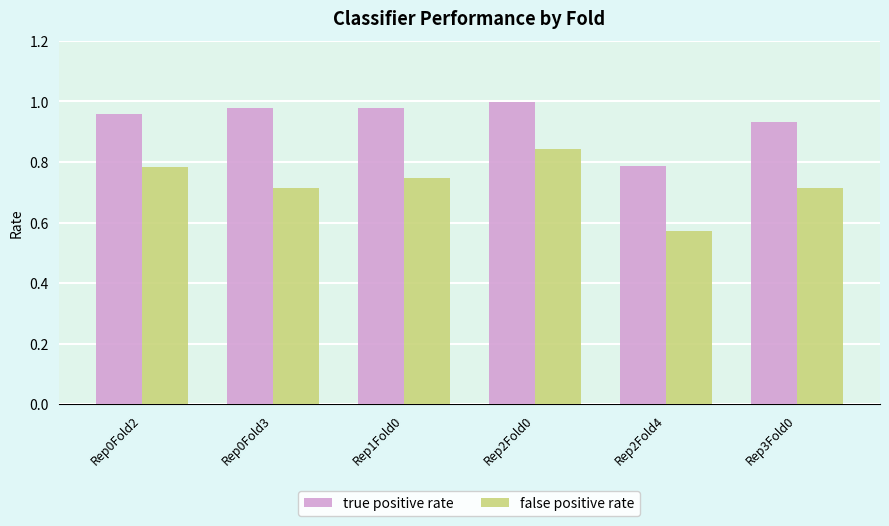

What is the difference between the second highest and minimum values in the false positive rate series?

0.2